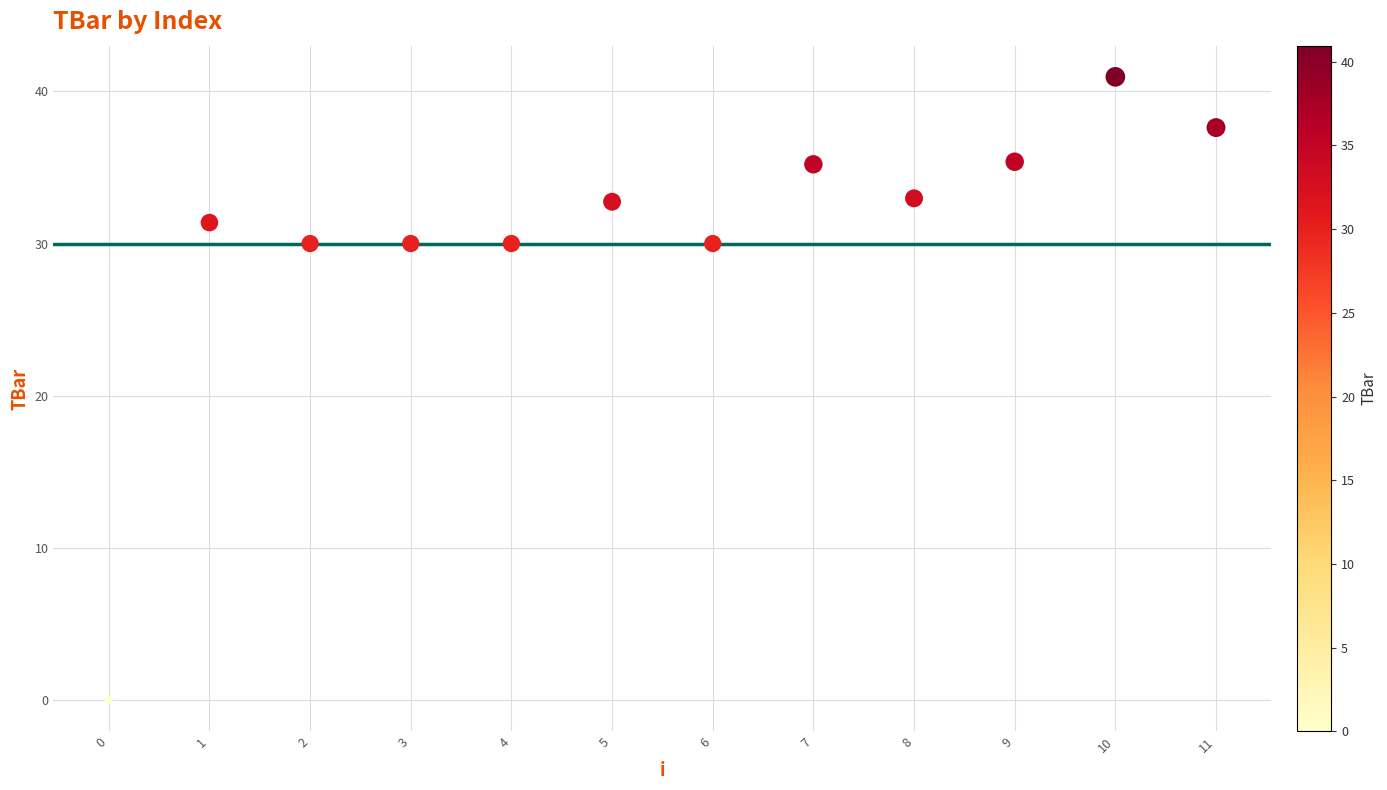

What is the range of Y values (max minus min)?

40.9